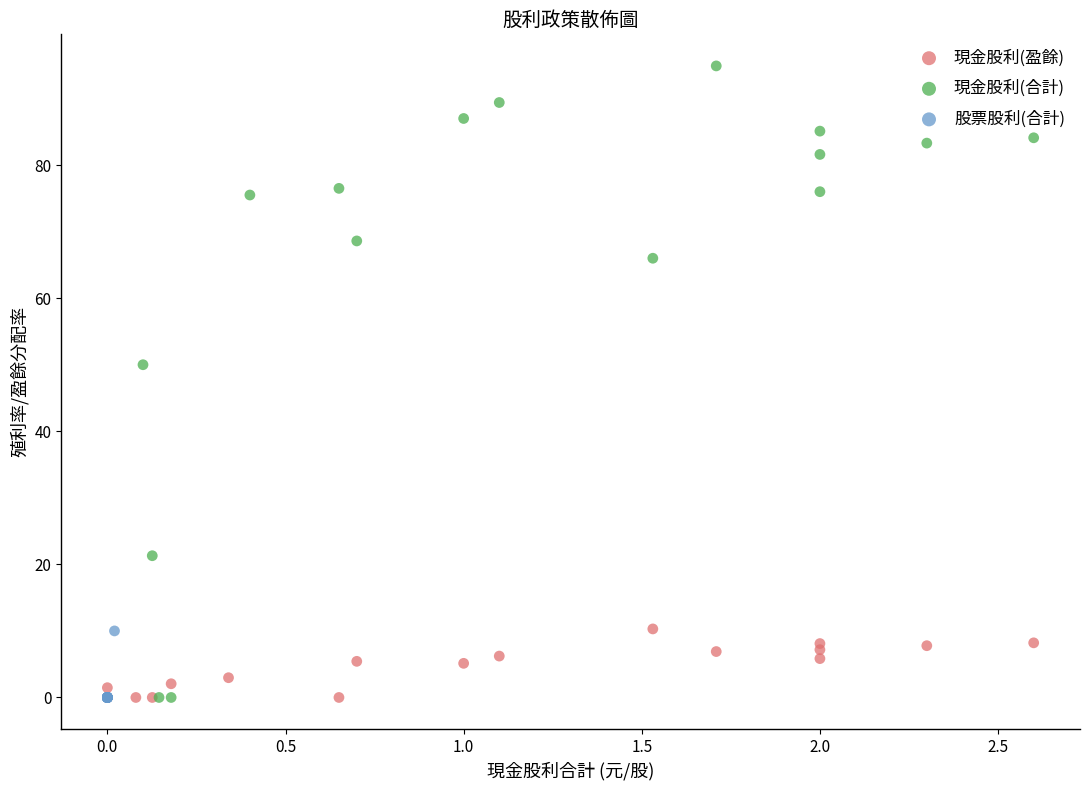

Which series has the largest Y range (max minus min)?

現金股利(合計)